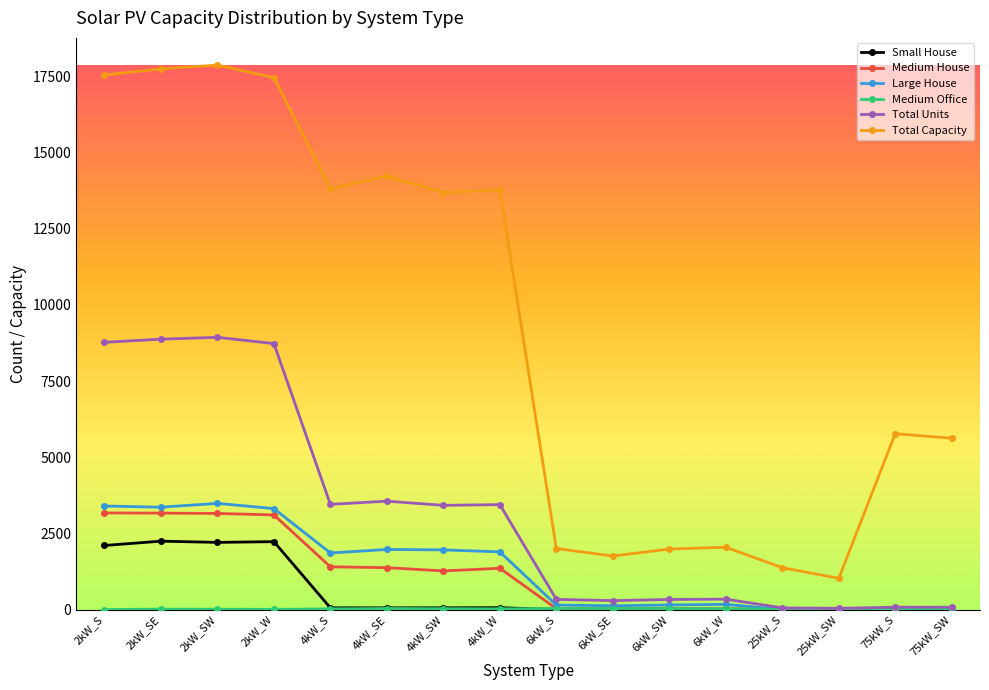

What is the label of the 5th point from the left?

4kW_S